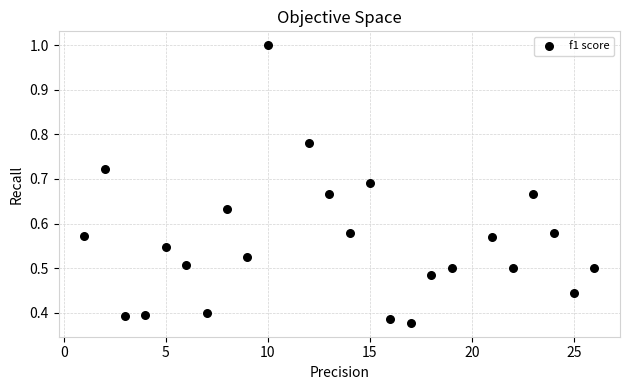

What is the range of X values (max minus min)?

25.0